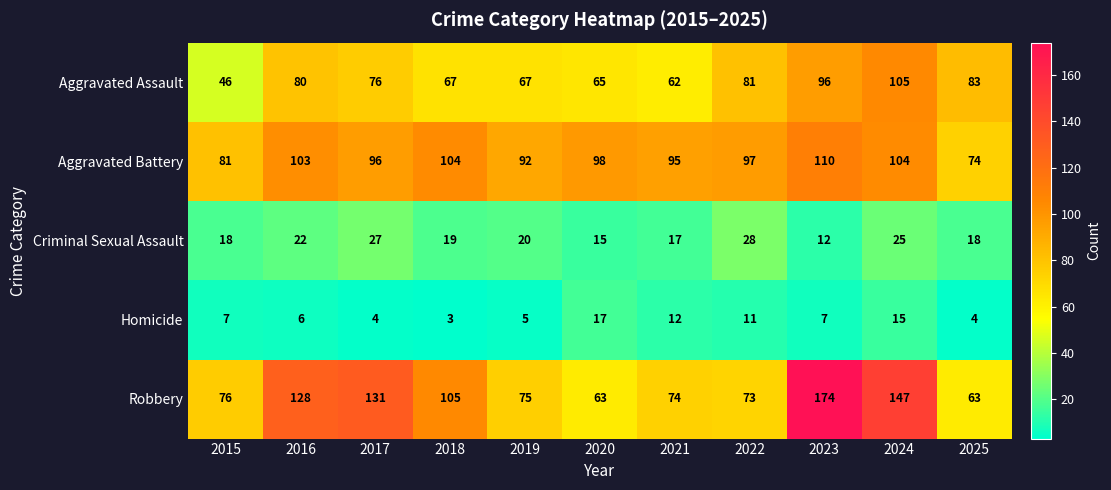

Which series changed the most between 2021 and 2023?

Robbery